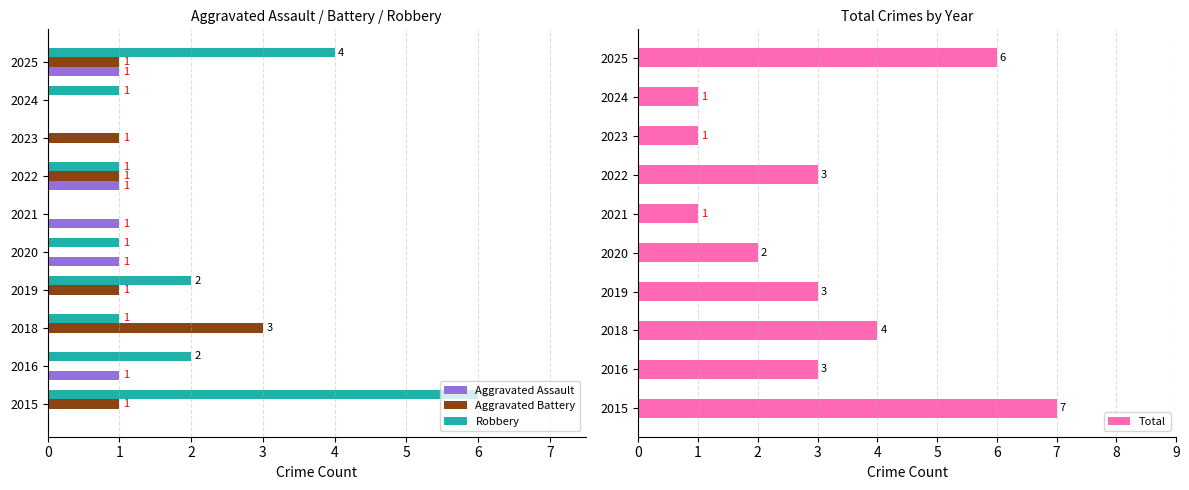

Are the bars horizontal?

Yes